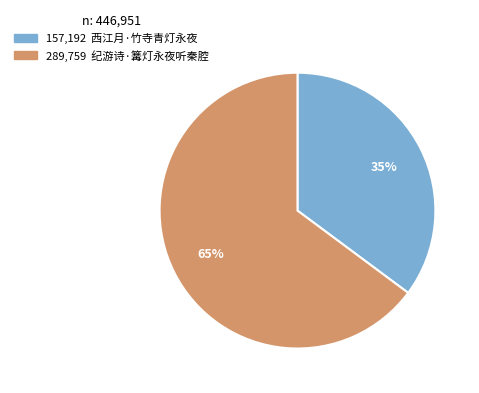

Does any single category account for the majority?

Yes